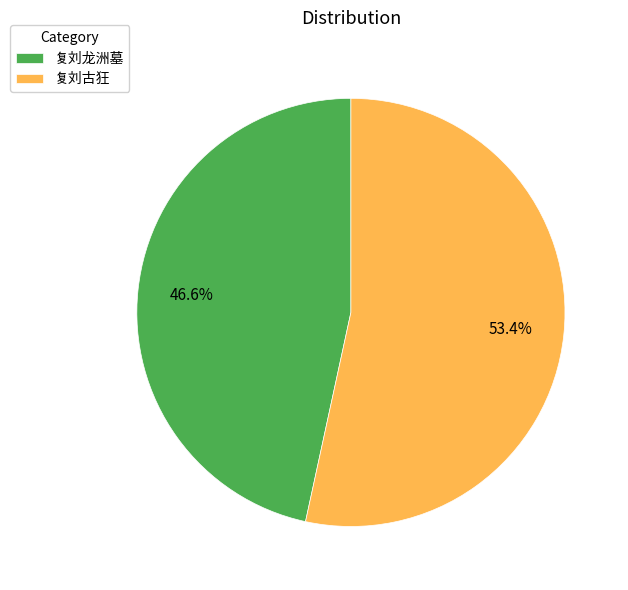

Which category has the smallest portion of the pie?

复刘龙洲墓